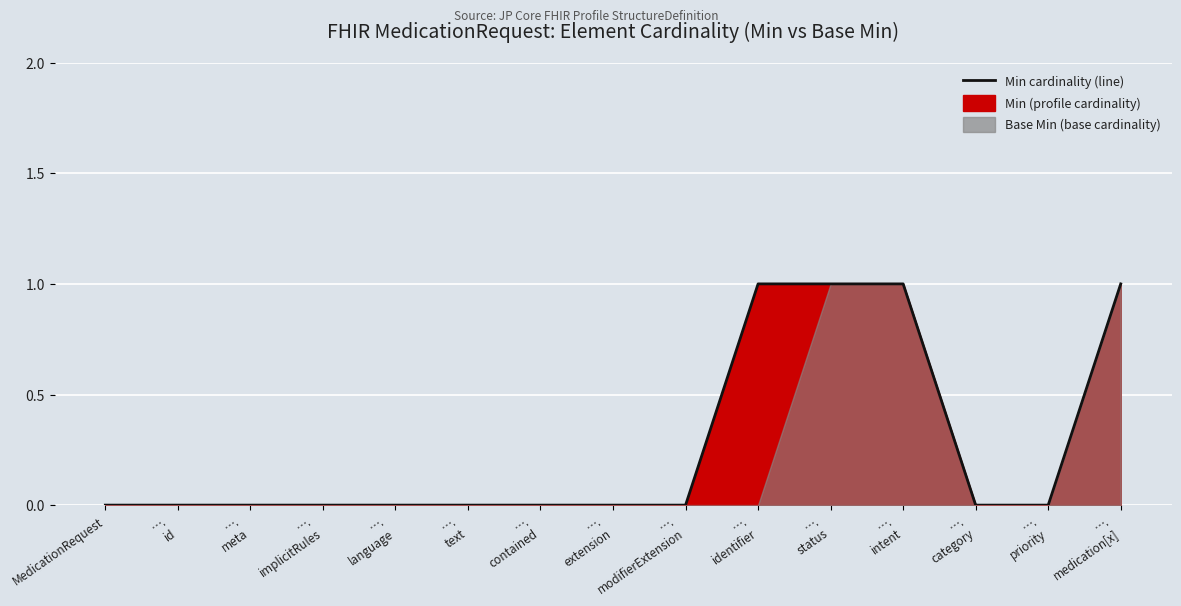

Reading right to left, list all the values displayed in this chart.

1	0	0	1	1	1	0	0	0	0	0	0	0	0	0